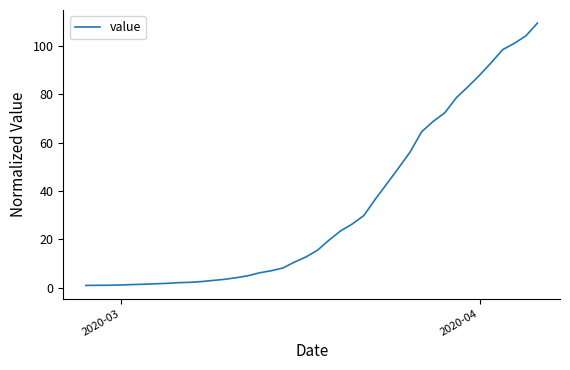

What is the difference between the maximum and minimum values?

108.3